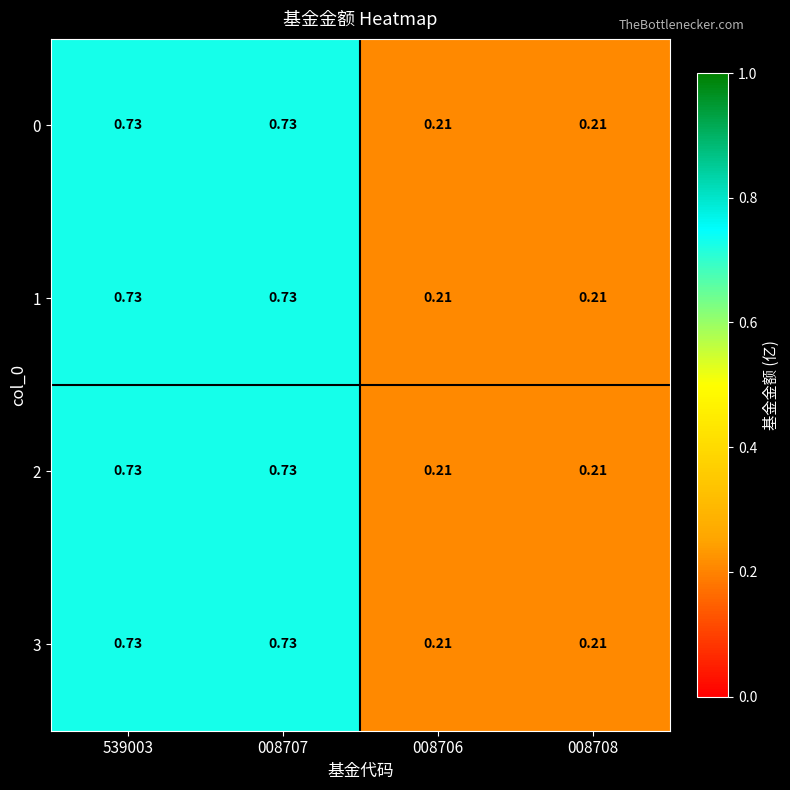

Count the number of data series in this chart.

4